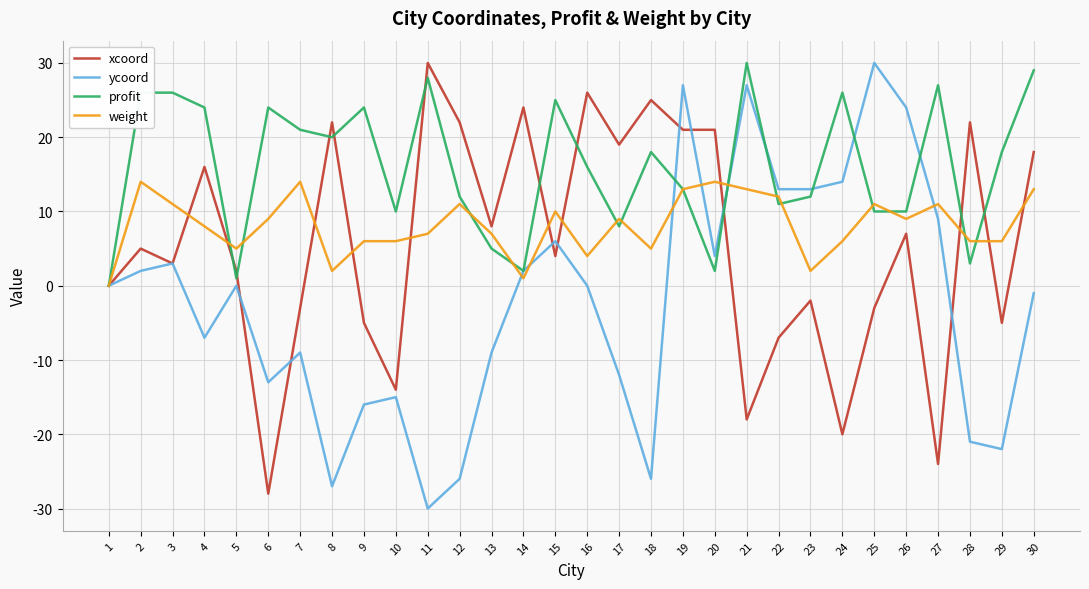

How many distinct data groups are displayed?

4